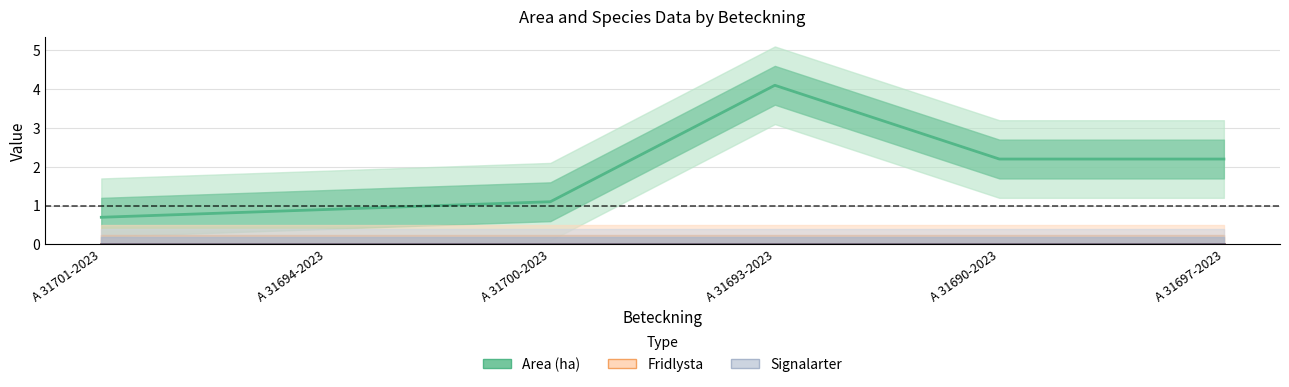

How many distinct data groups are displayed?

3